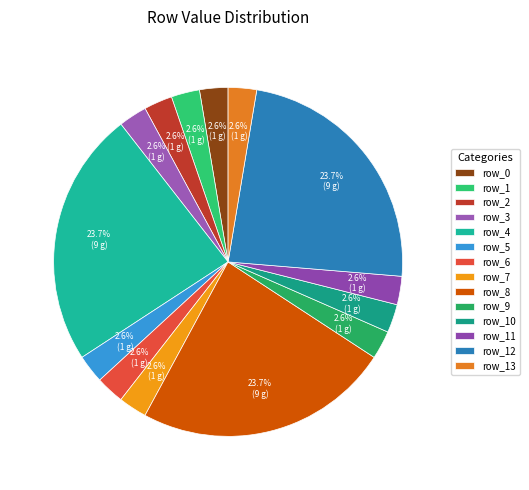

Which has a higher value, row_5 or row_11?

row_5